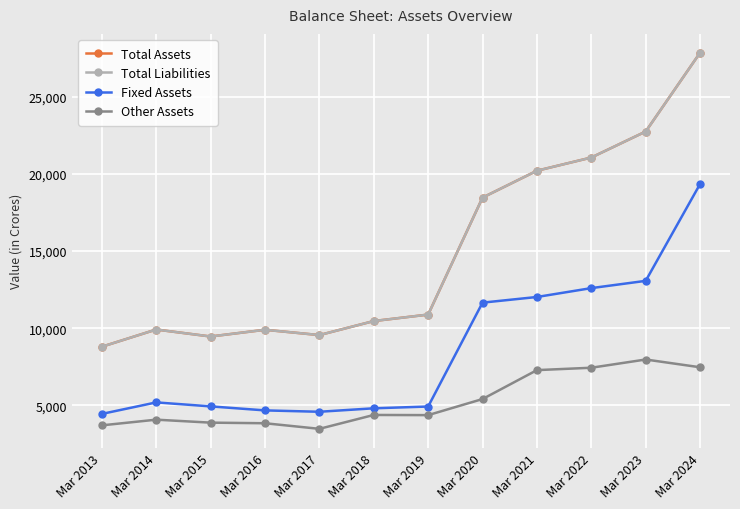

Which label corresponds to the largest value in the chart?

Mar 2024